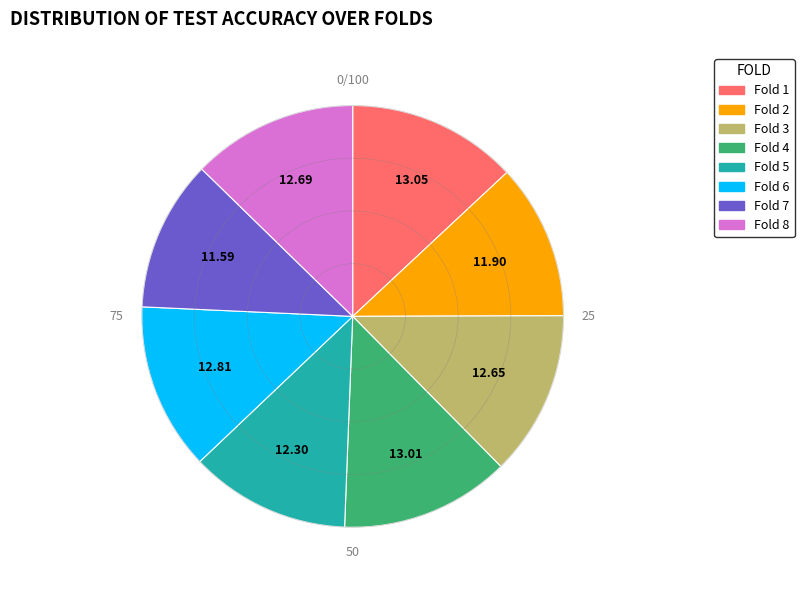

Combined, do Fold 5 and Fold 3 account for over 50%?

No